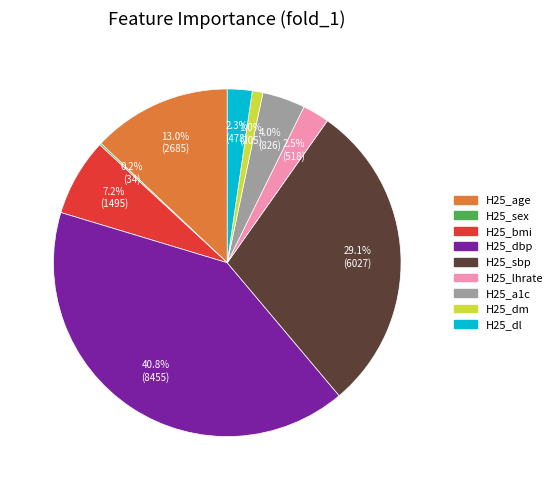

What portion of the pie excludes H25_dbp?

59.2%